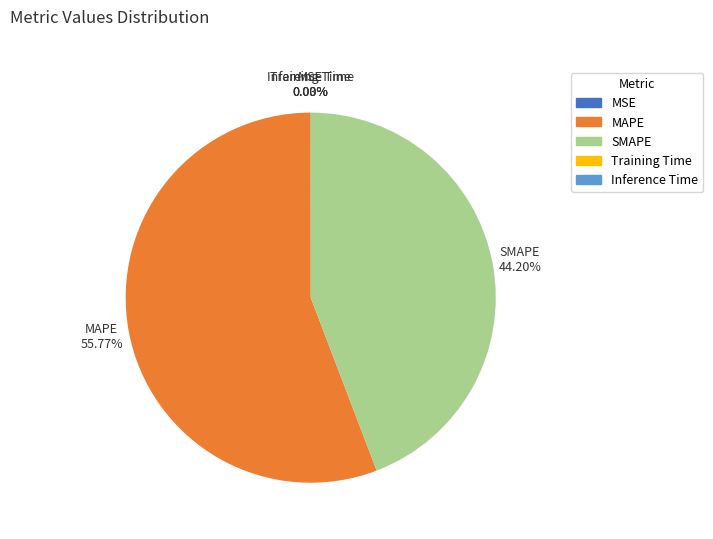

What is the largest slice in the pie chart?

MAPE